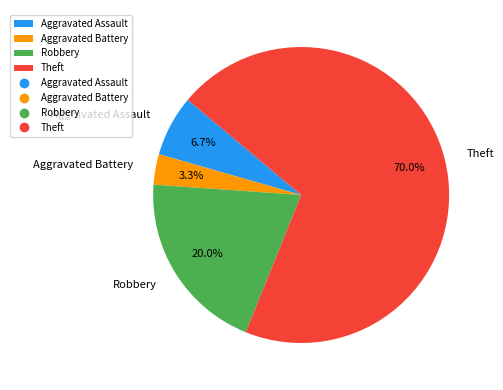

What portion of the pie excludes Aggravated Battery?

96.7%